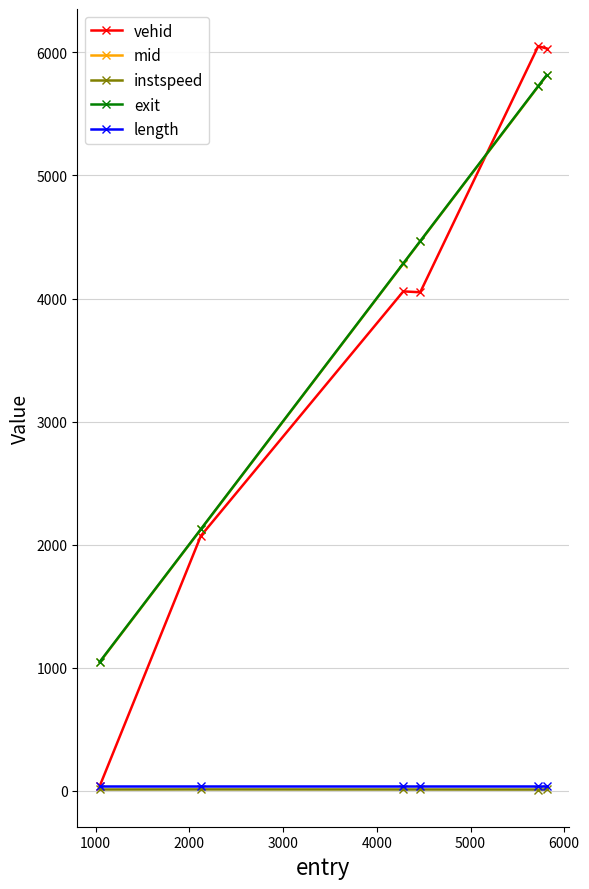

What is the maximum value shown in the chart?

6051.0